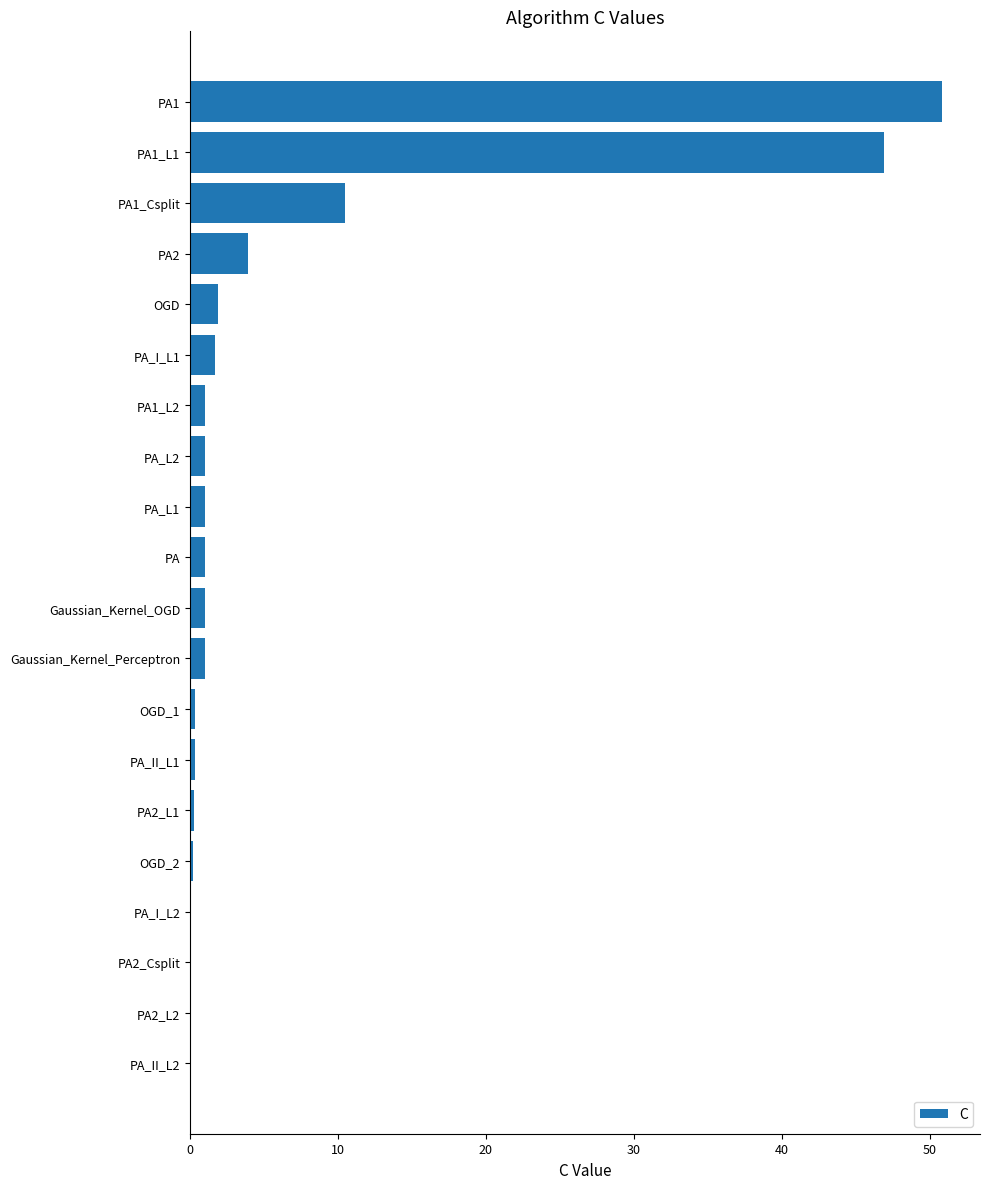

What is the sum of all values?

123.2